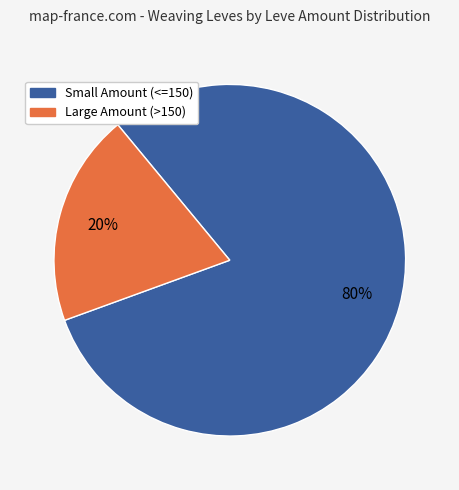

Does any single category account for the majority?

Yes